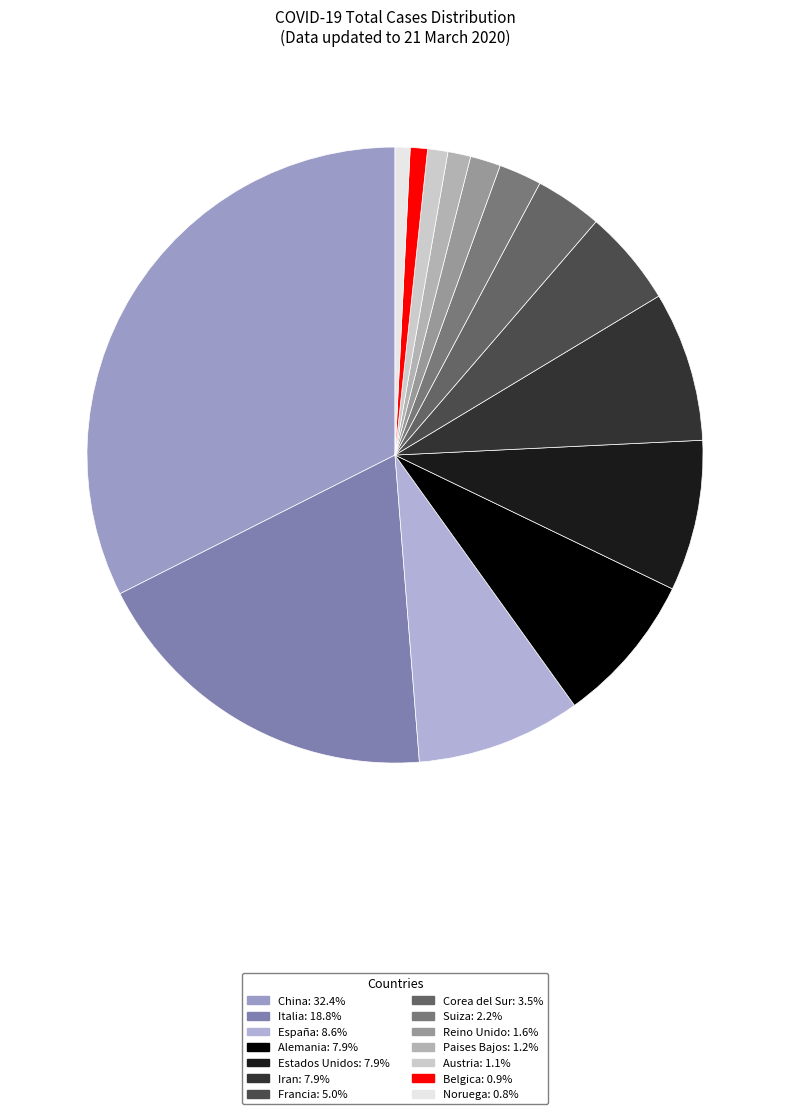

Rank the categories by value from highest to lowest.

China, Italia, España, Alemania, Estados Unidos, Iran, Francia, Corea del Sur, Suiza, Reino Unido, Paises Bajos, Austria, Belgica, Noruega